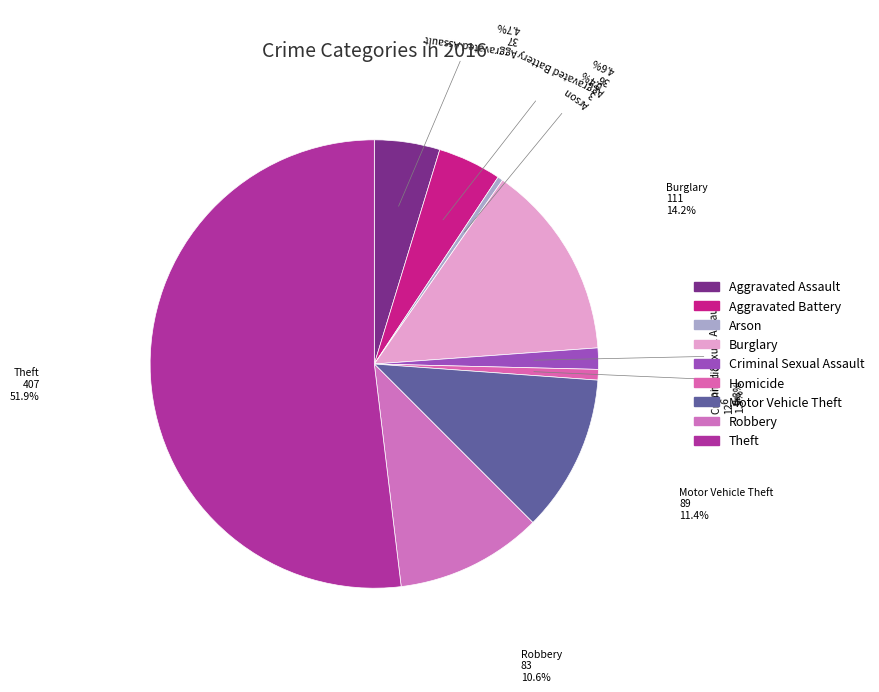

True or false: Robbery accounts for 11% of the total.

True